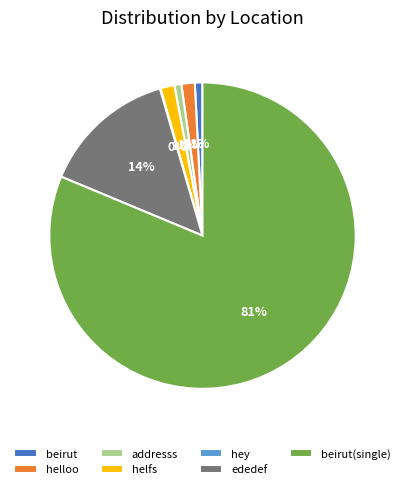

To the nearest percent, what percentage of the pie is helfs?

1%